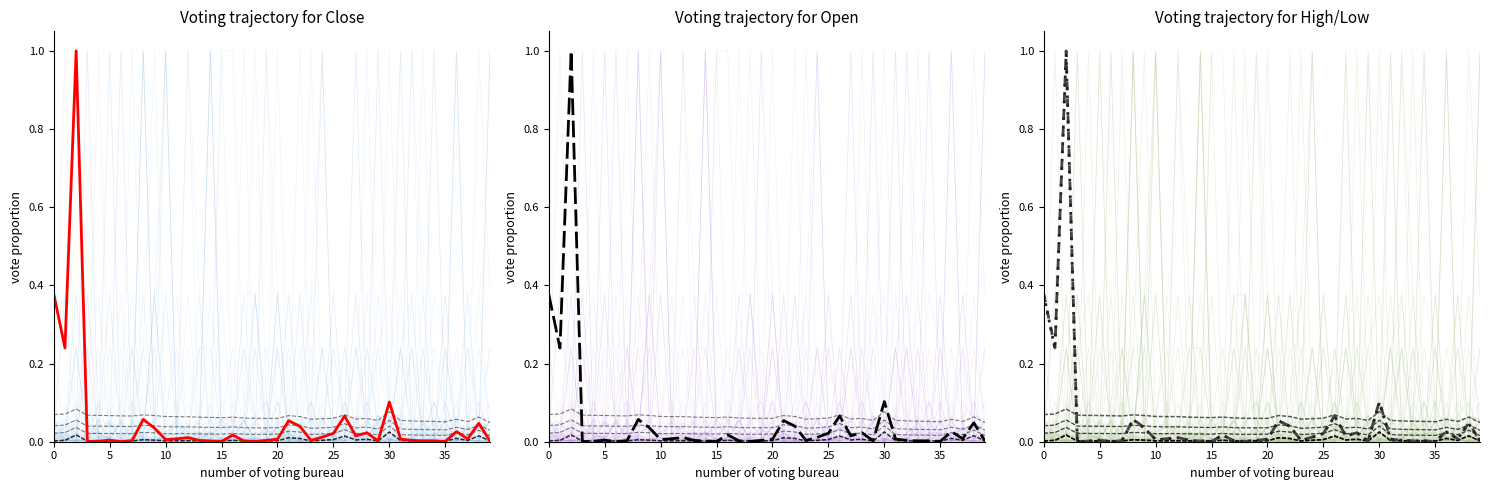

True or false: Low and Open cross at least once.

False